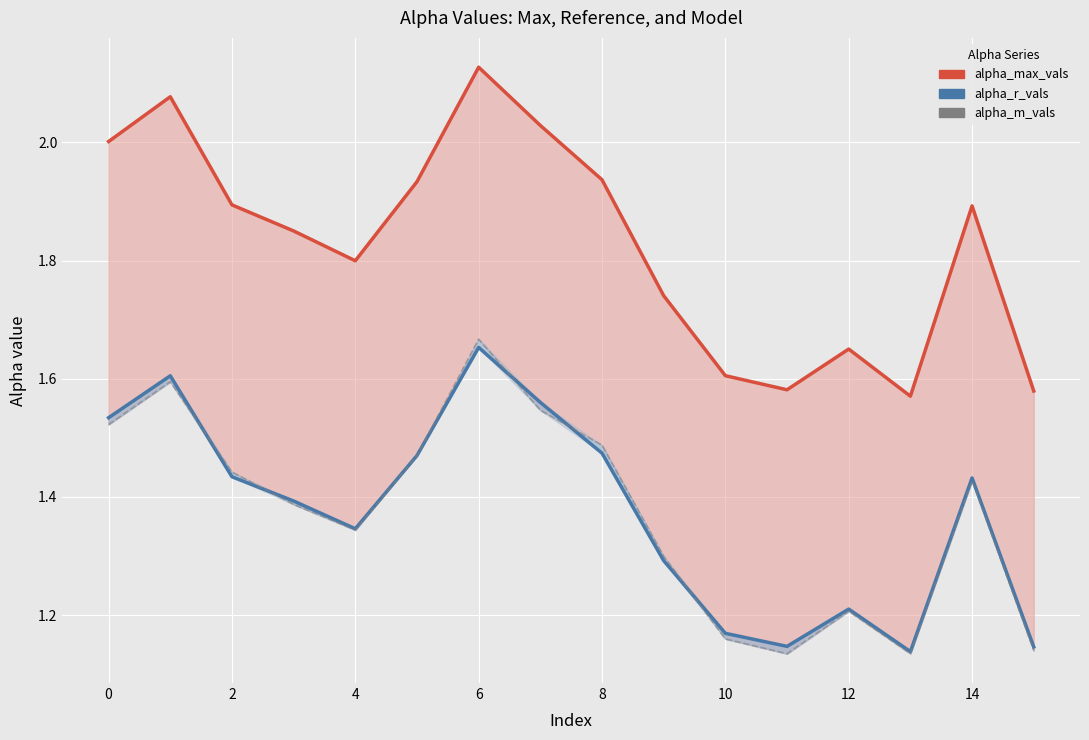

What is the value of the alpha_r_vals point at the 9th from the left?

1.5